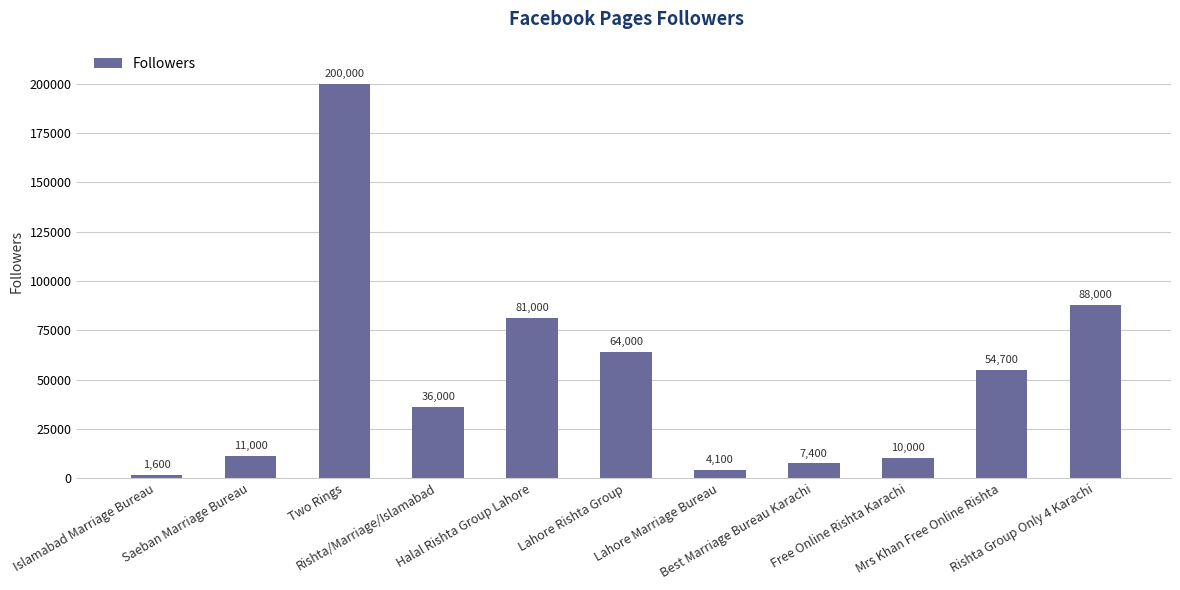

Reading left to right, what are all the values shown in this chart?

Islamabad Marriage Bureau=1600	Saeban Marriage Bureau=11000	Two Rings=200000	Rishta/Marriage/Islamabad=36000	Halal Rishta Group Lahore=81000	Lahore Rishta Group=64000	Lahore Marriage Bureau=4100	Best Marriage Bureau Karachi=7400	Free Online Rishta Karachi=10000	Mrs Khan Free Online Rishta=54700	Rishta Group Only 4 Karachi=88000